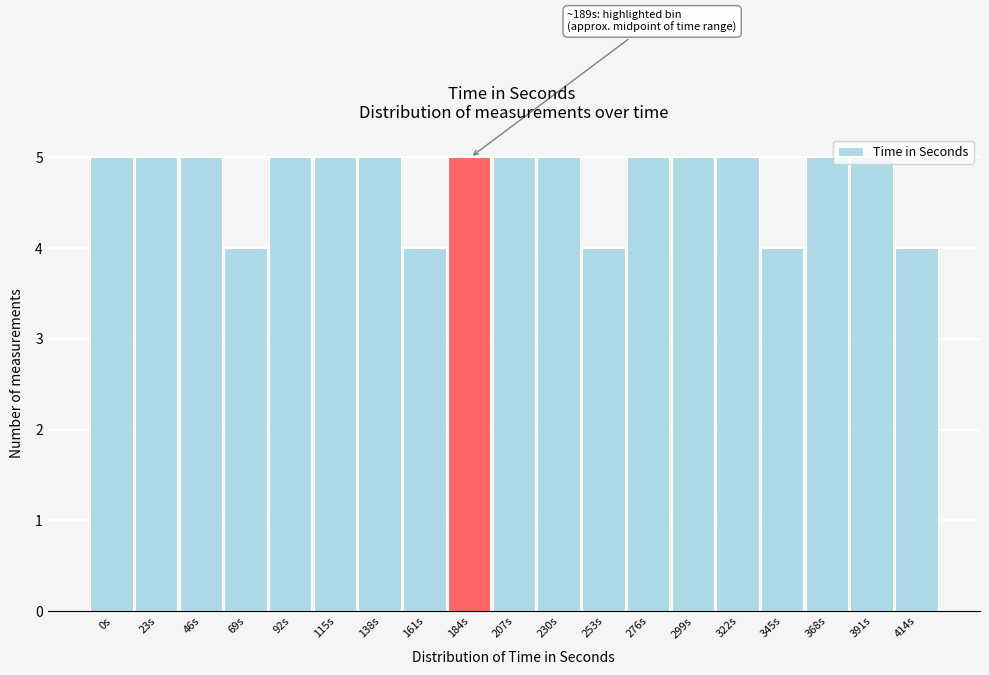

The chart shows a value of 6 at 414s. True or false?

False